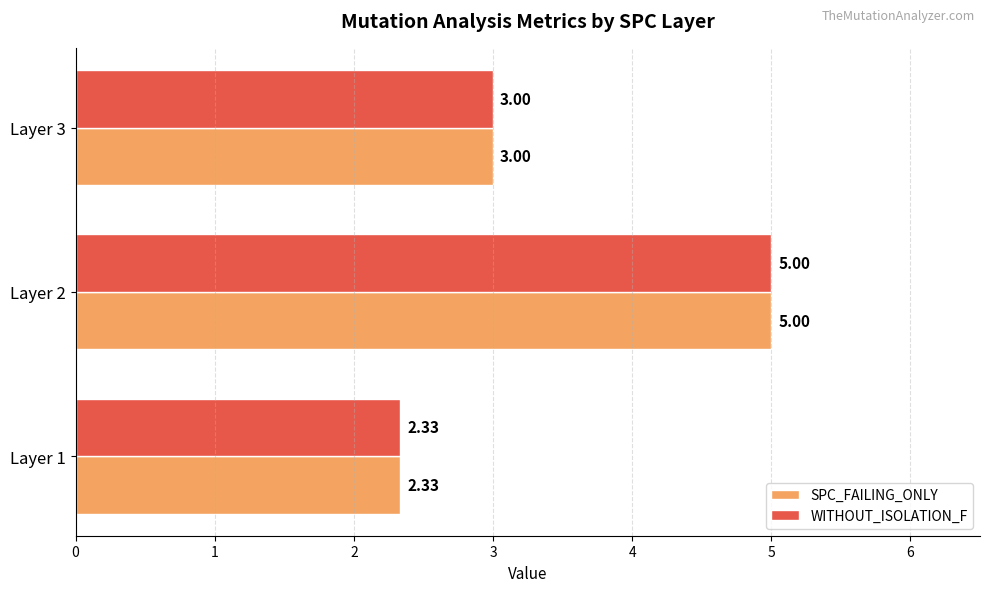

Is the value of SPC_FAILING_ONLY at Layer 1 greater than the value of WITHOUT_ISOLATION_F at Layer 3?

No